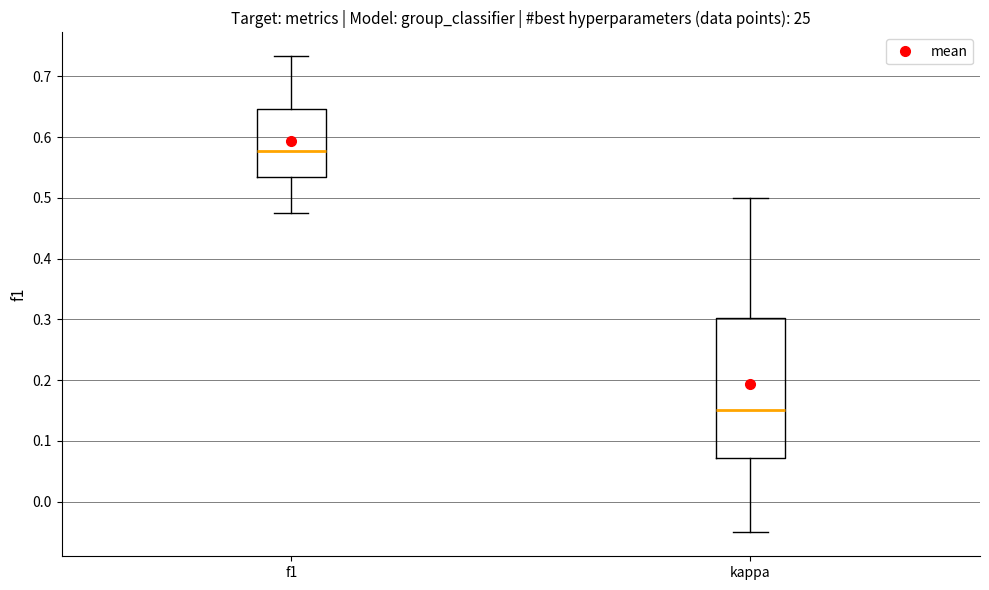

Which box is the tallest, from its lower edge to its upper edge?

kappa